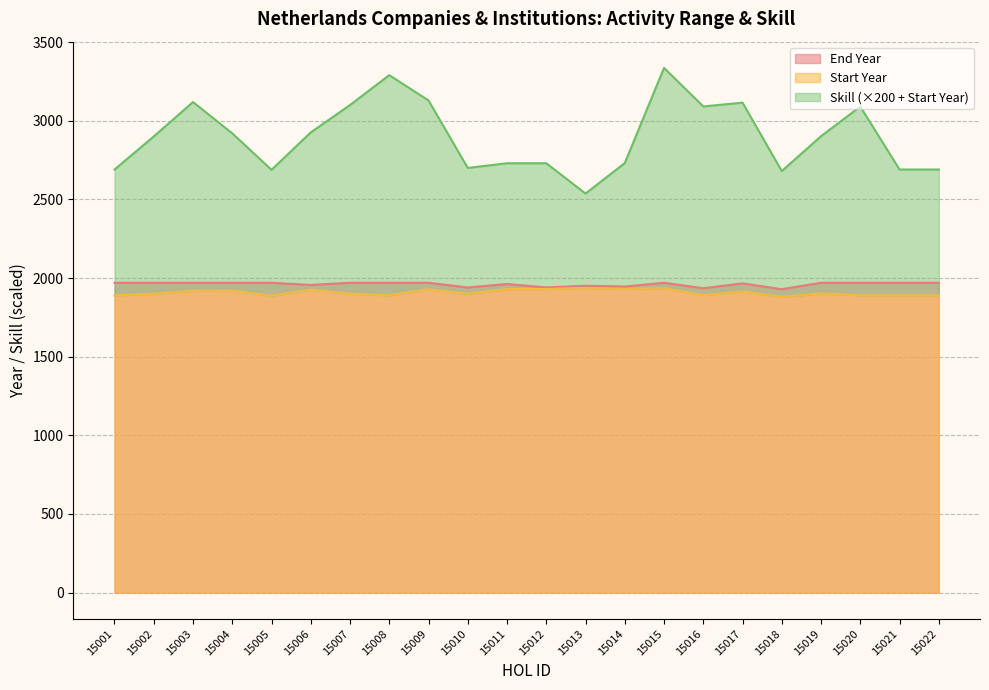

What is the difference between the second highest and minimum values in the Start Year series?

56